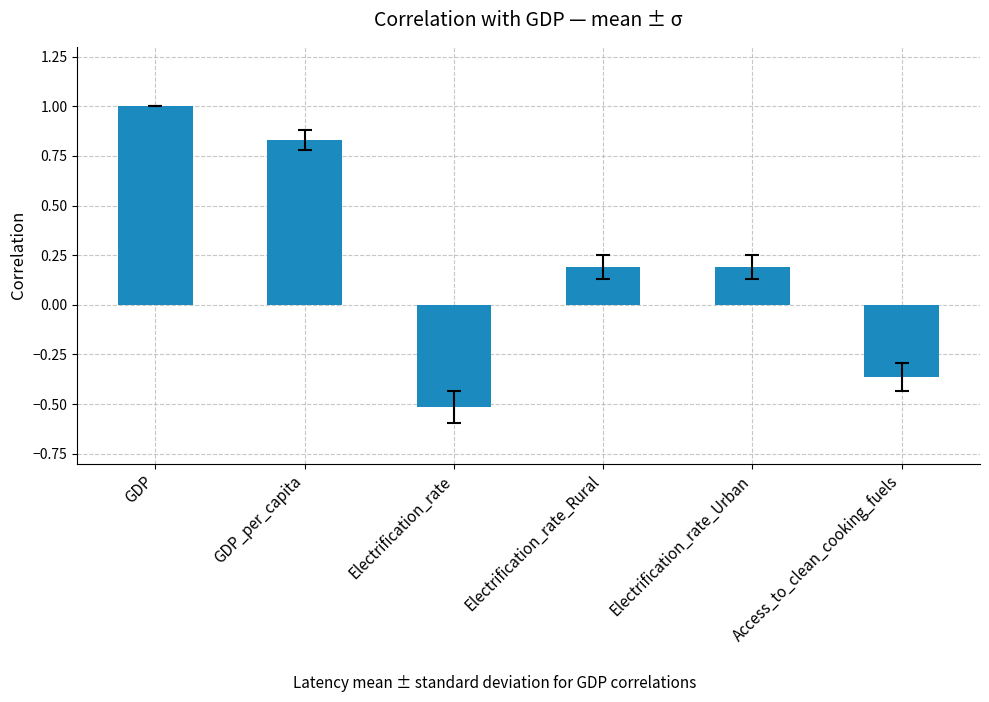

What is the difference between the second highest and second lowest values?

1.2